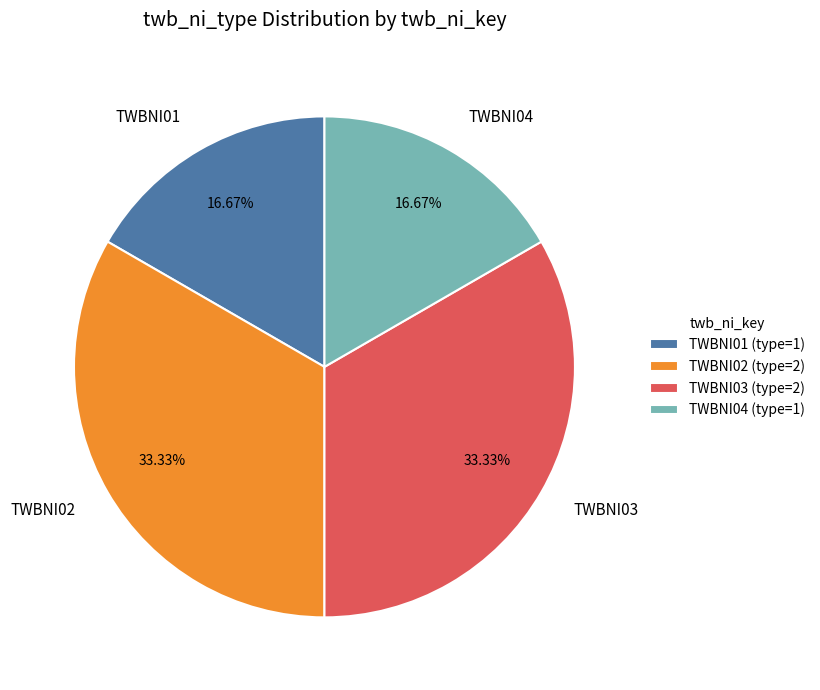

The TWBNI02 slice represents 33% of the pie. True or false?

True